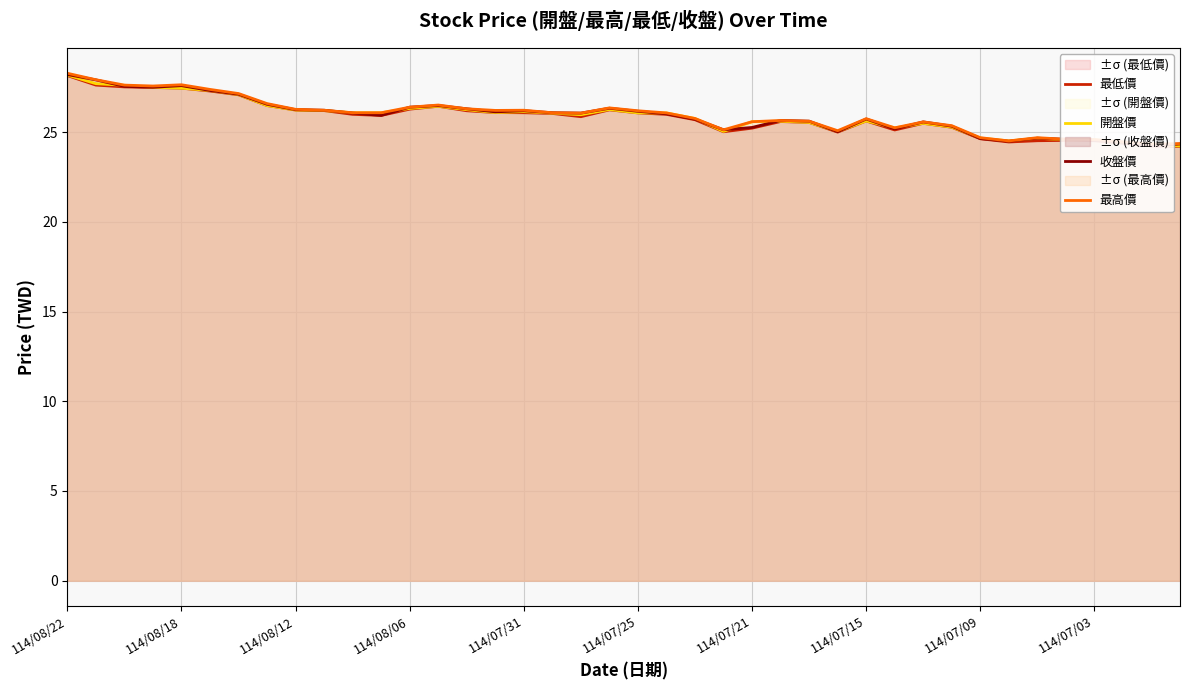

What is the maximum value for 開盤價?

28.2